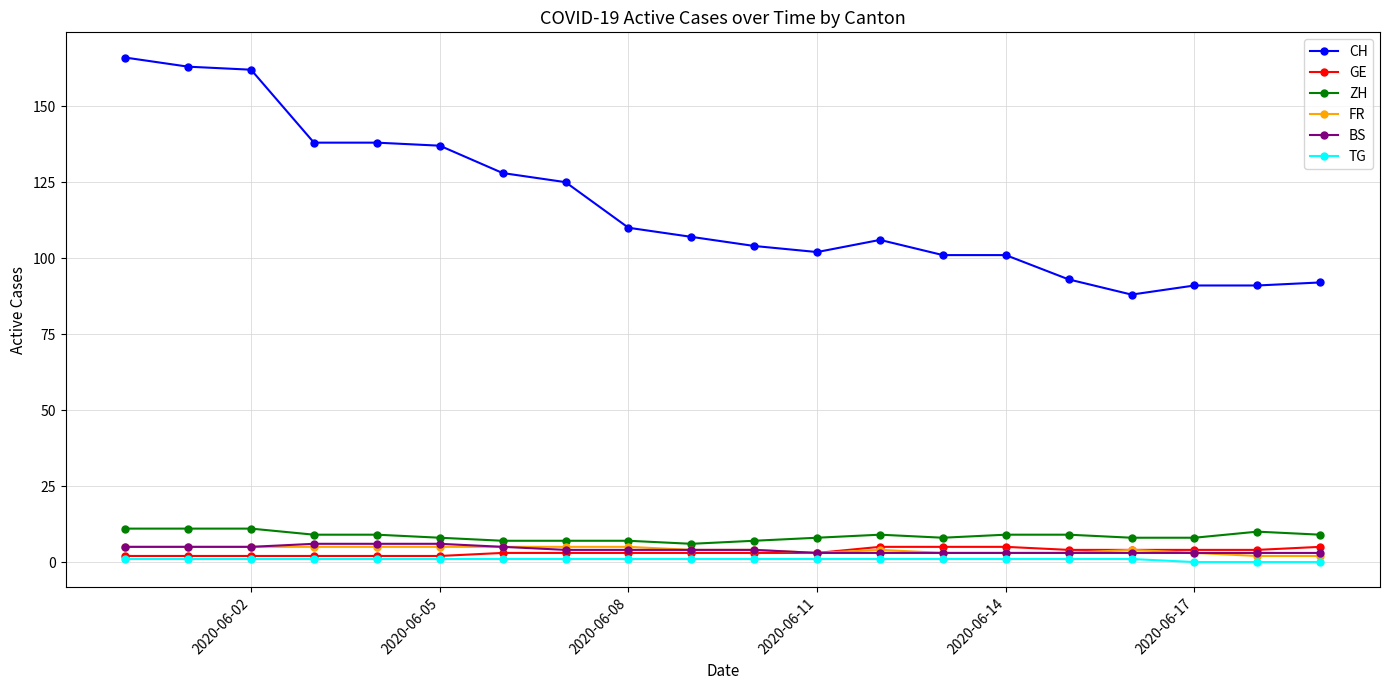

True or false: TG and ZH cross at least once.

False